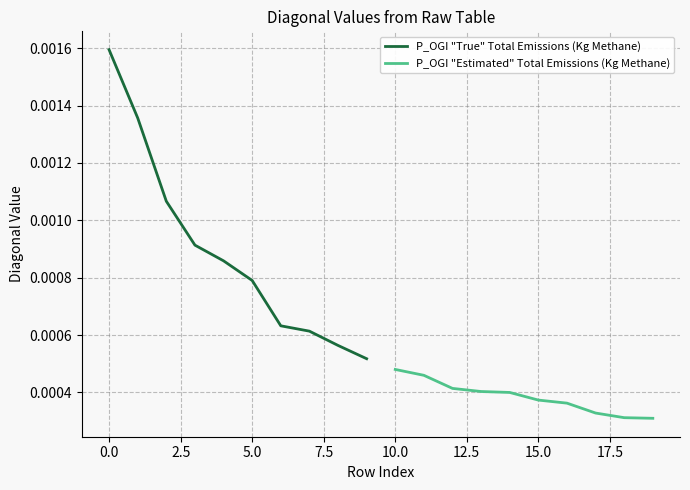

Is it true that P_OGI "Estimated" Total Emissions (Kg Methane) equals 0.0 at 5.0?

True